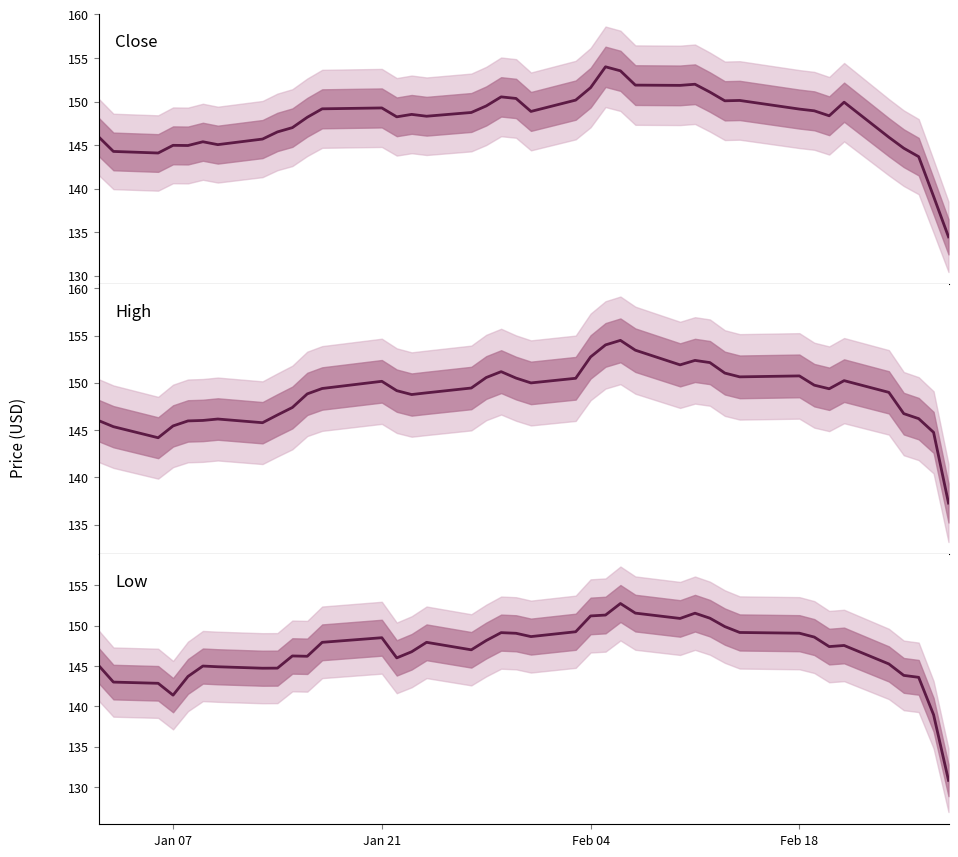

What is the maximum value for Close?

154.0